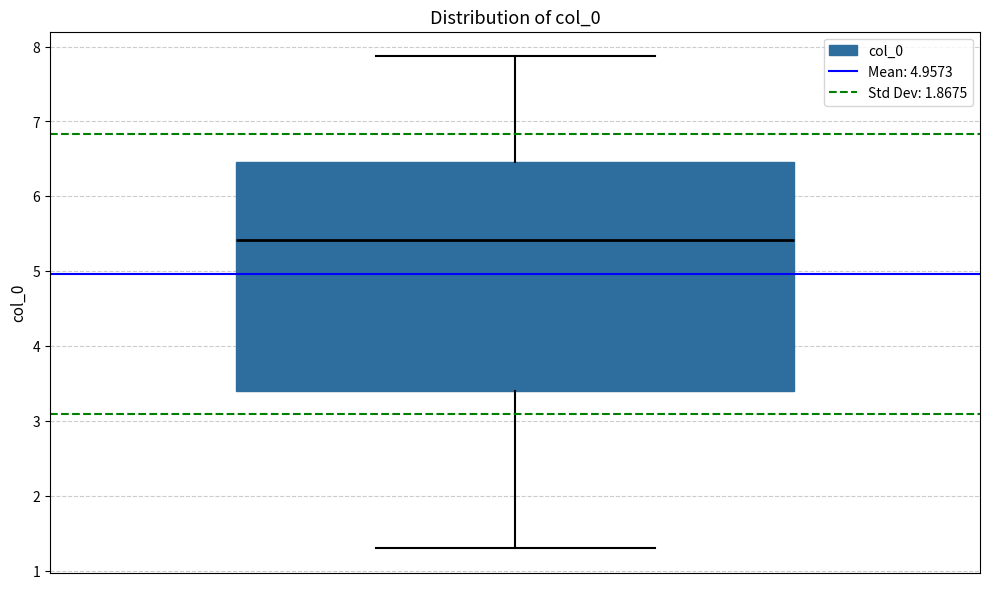

Read this box plot against the y-axis: the position of the median line, the range covered by the box, and the ends of both whiskers. The values are not printed on the chart, so give them approximately, as read against the axis.

median 5.4, box 3.4 to 6.5, whiskers 1.3 to 7.9